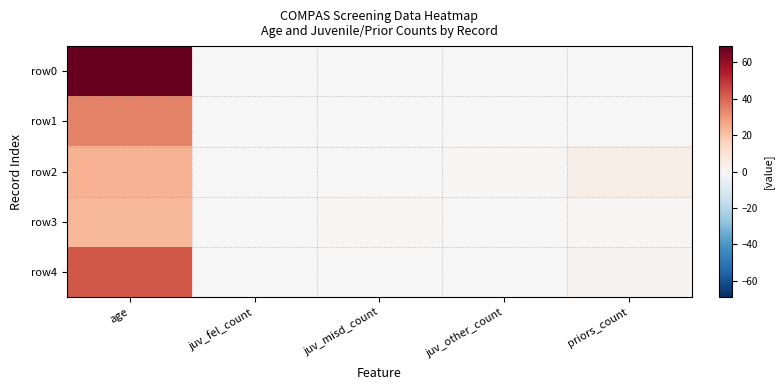

Which category has the highest value across all series?

age